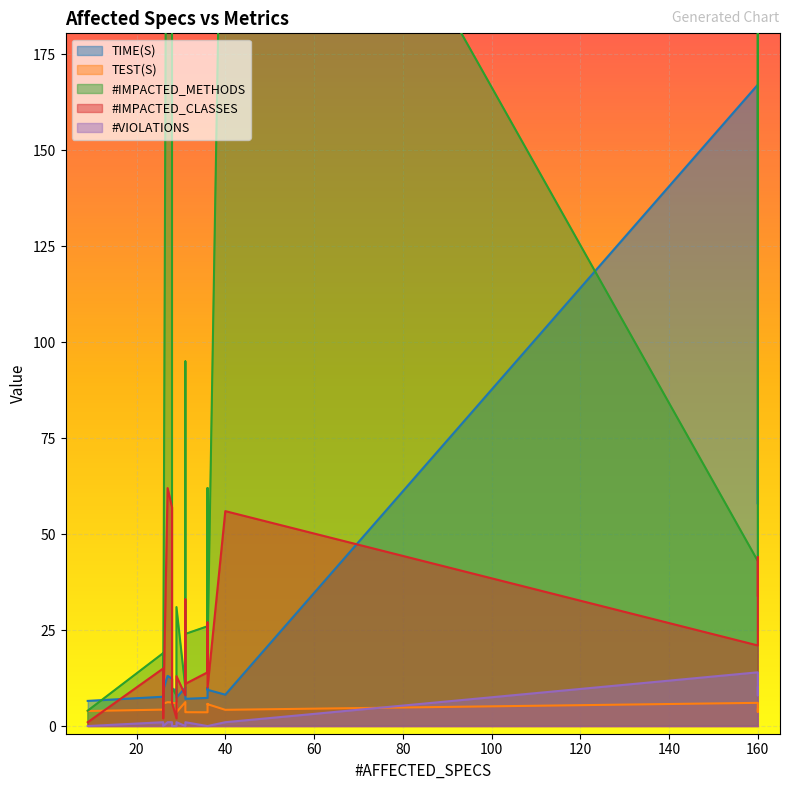

True or false: TIME(S) has more than 0 interior local peaks.

True